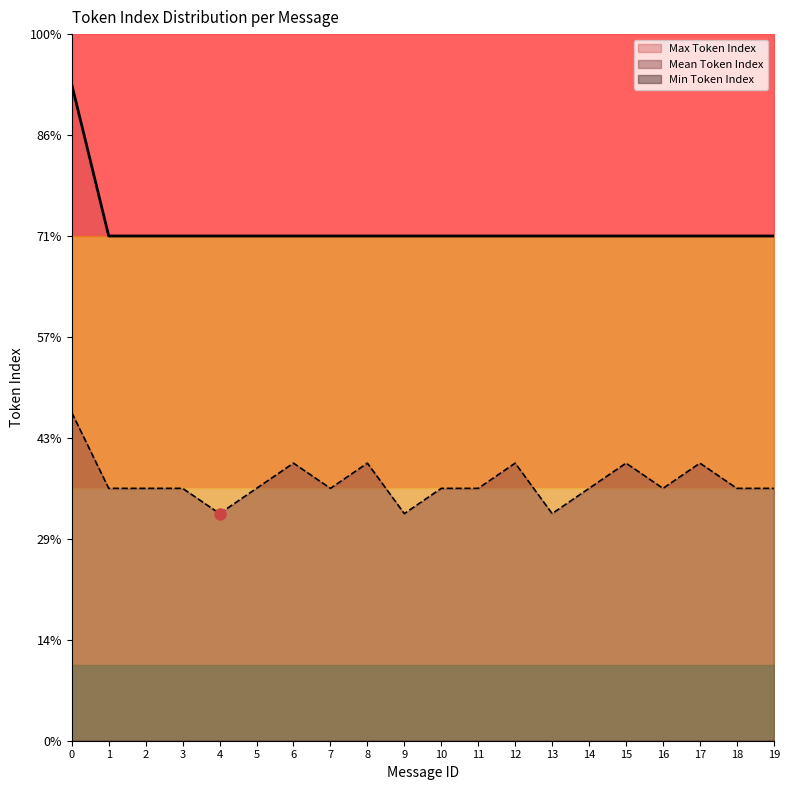

Between 17 and 18, which is larger?

17